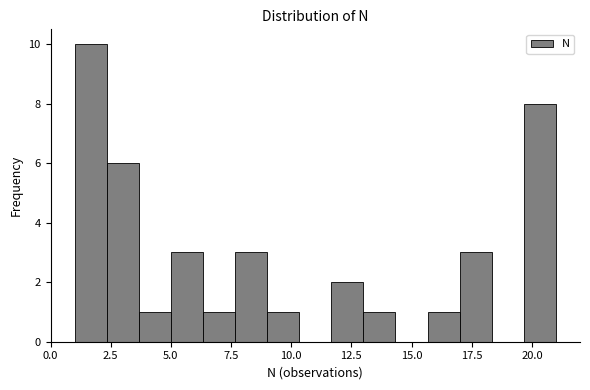

Around what value on the x-axis is the tallest bar? Give the approximate position of its centre, as read against the axis.

1.5